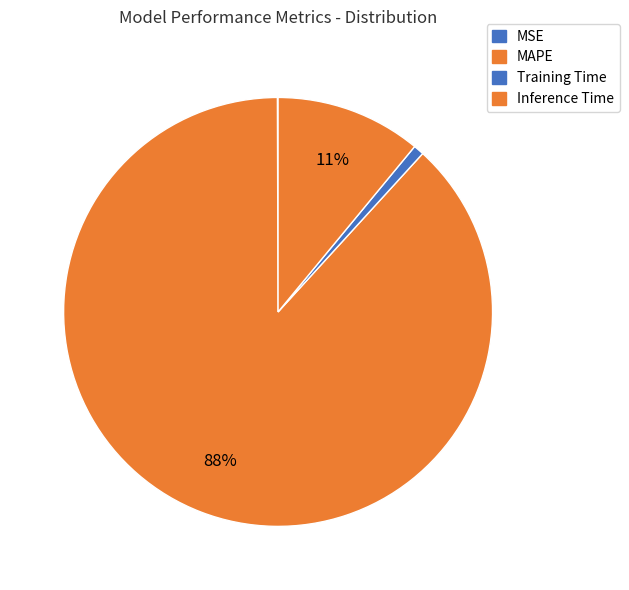

Do Training Time and Inference Time together represent more than half of the pie?

No